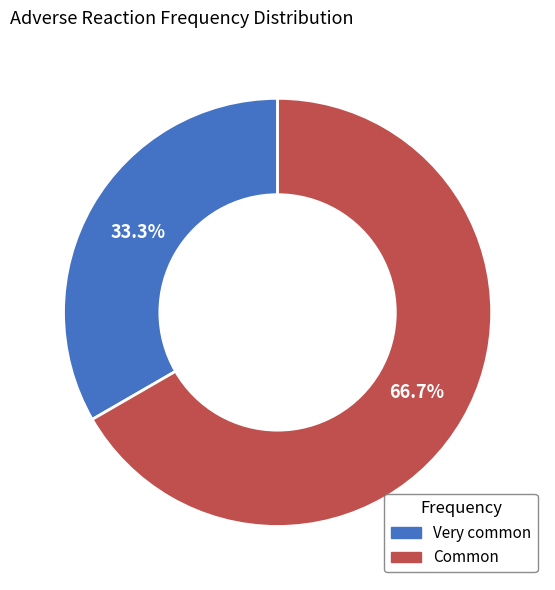

To the nearest percent, what portion does Very common represent?

33%